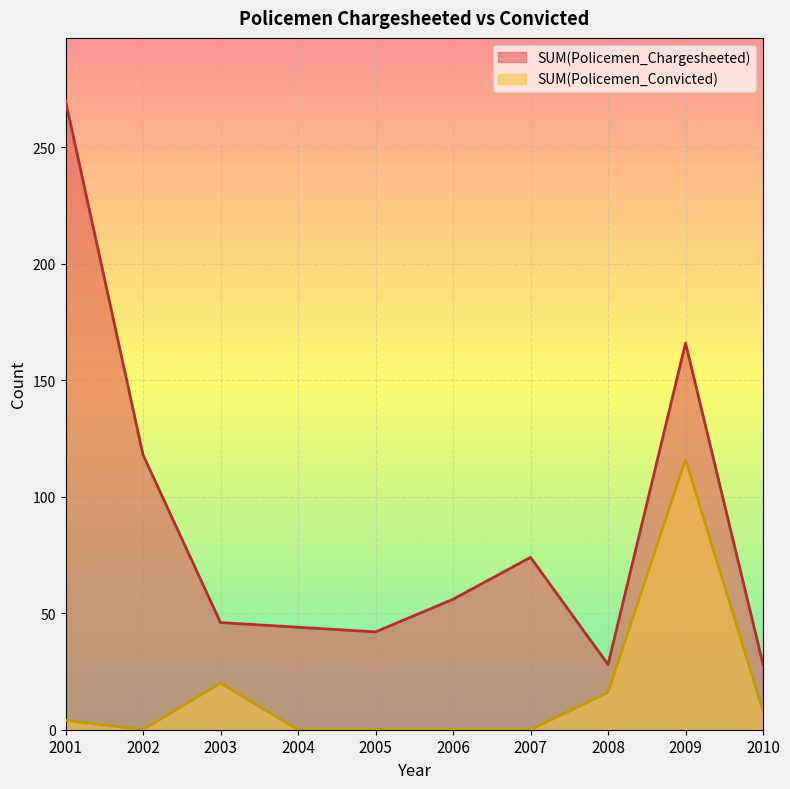

What is the value of the SUM(Policemen_Chargesheeted) point at the 5th from the left?

42